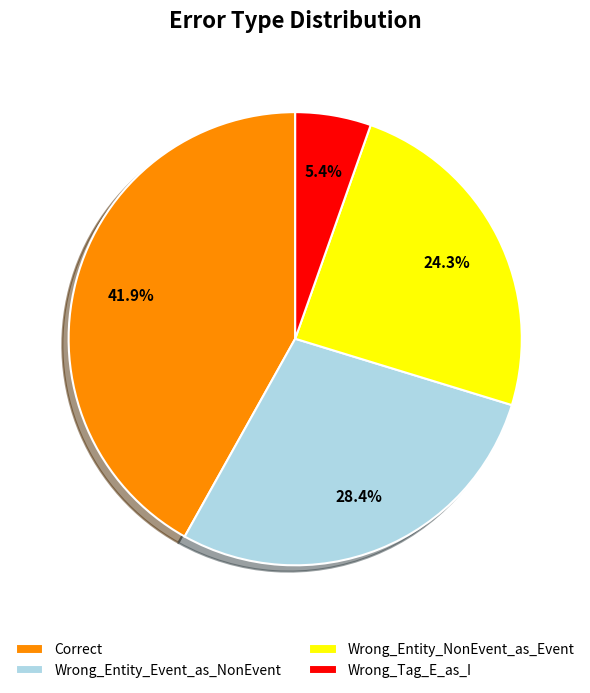

What is the largest slice in the pie chart?

Correct